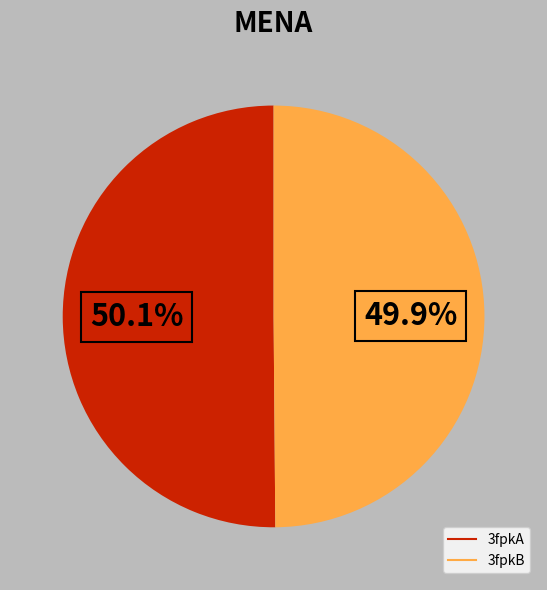

Is there any slice that represents more than half of the pie?

Yes